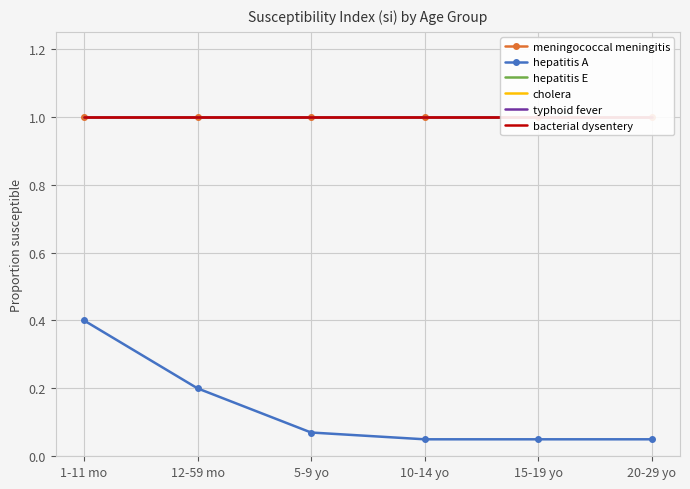

How many lines are shown in the chart?

6